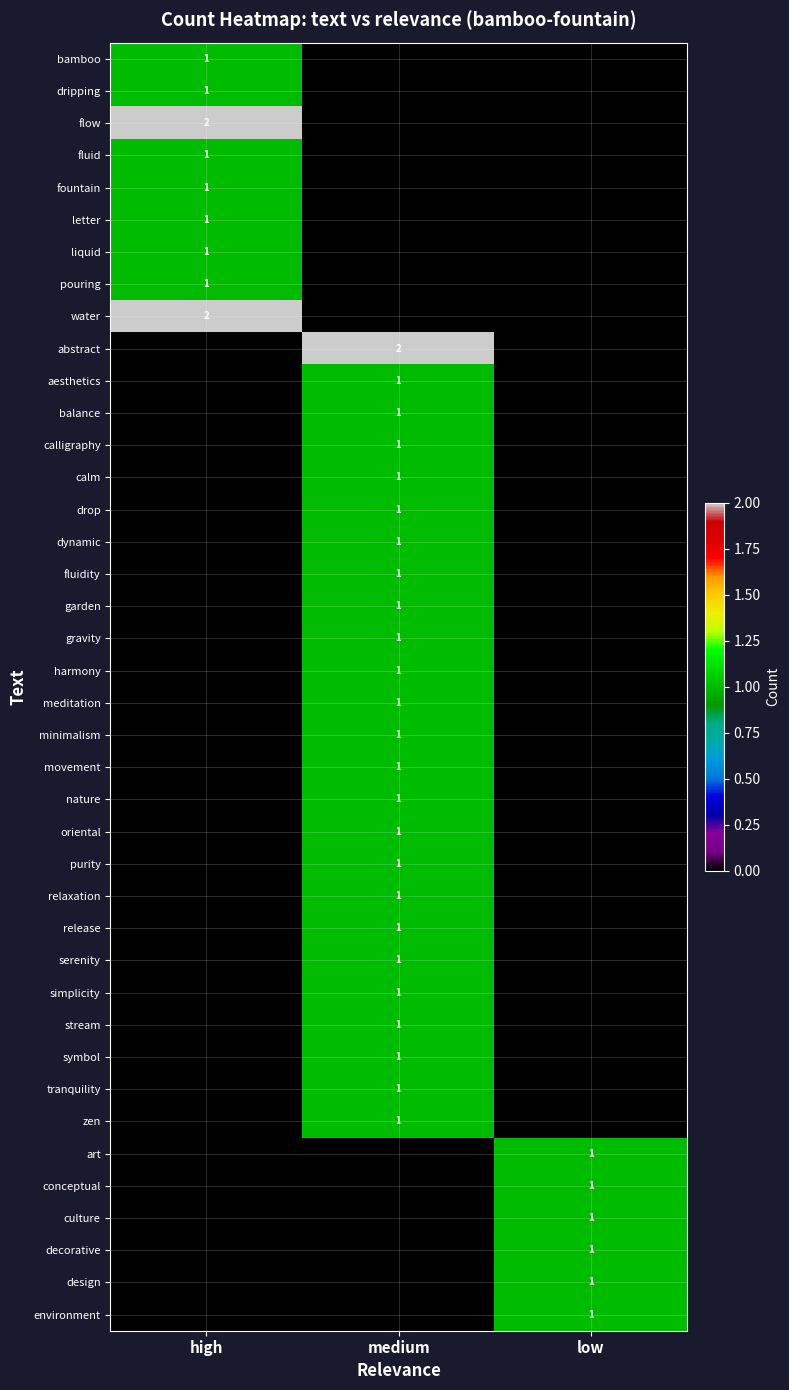

Is it true that culture equals 1 at low?

True